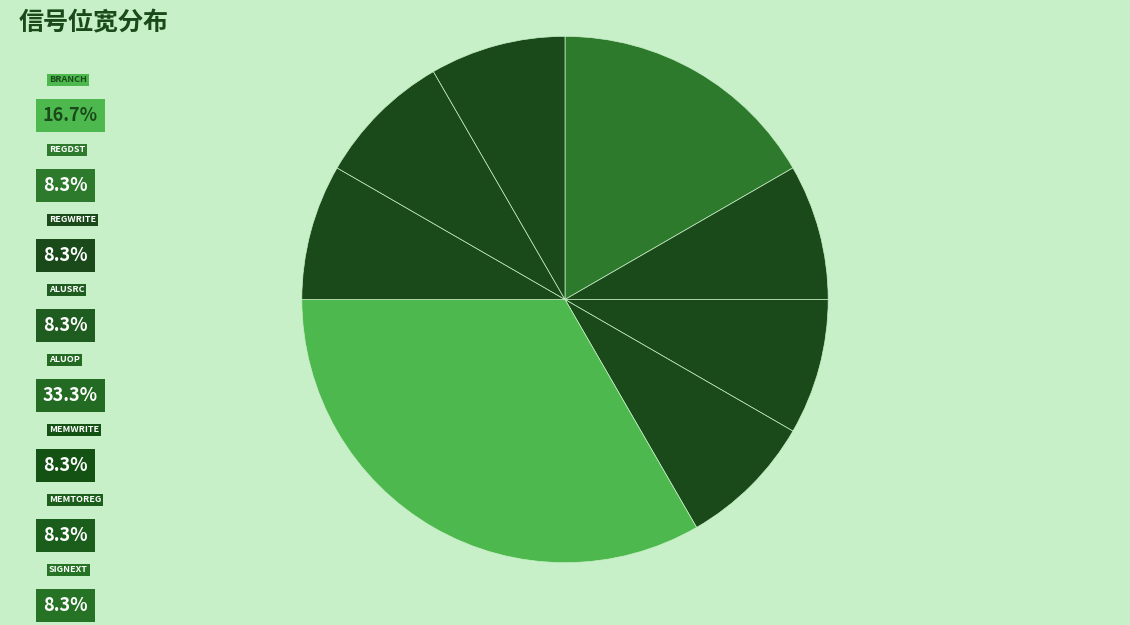

Which slice is the largest?

AluOp